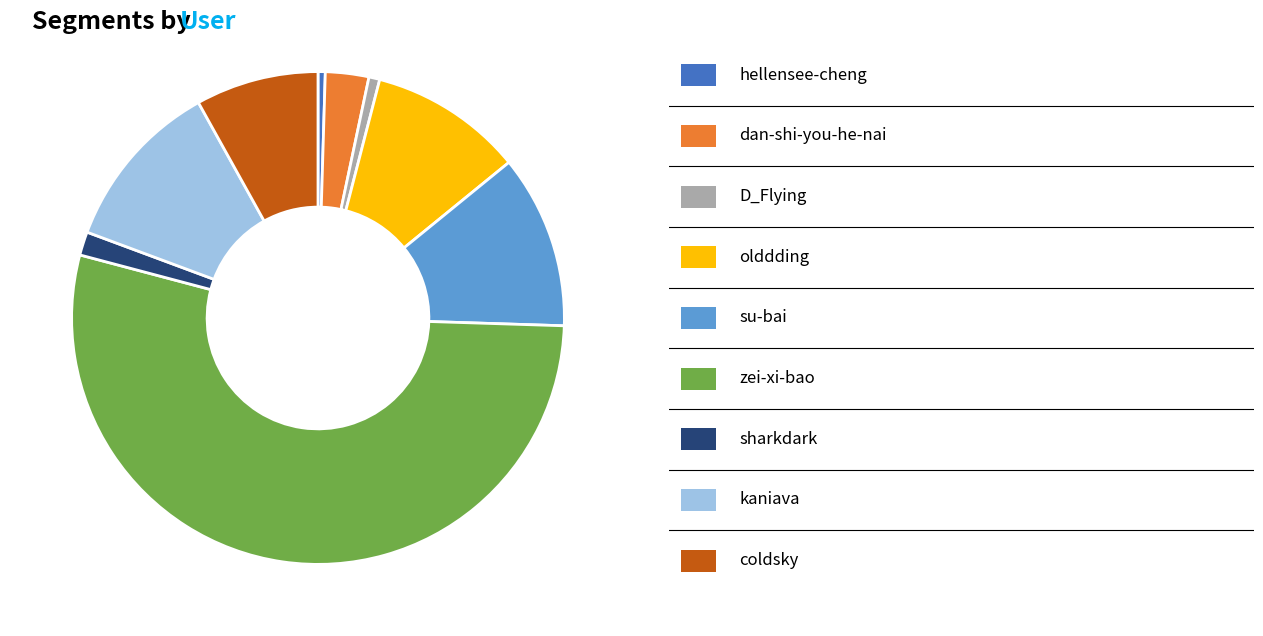

Count the number of slices in the pie.

9